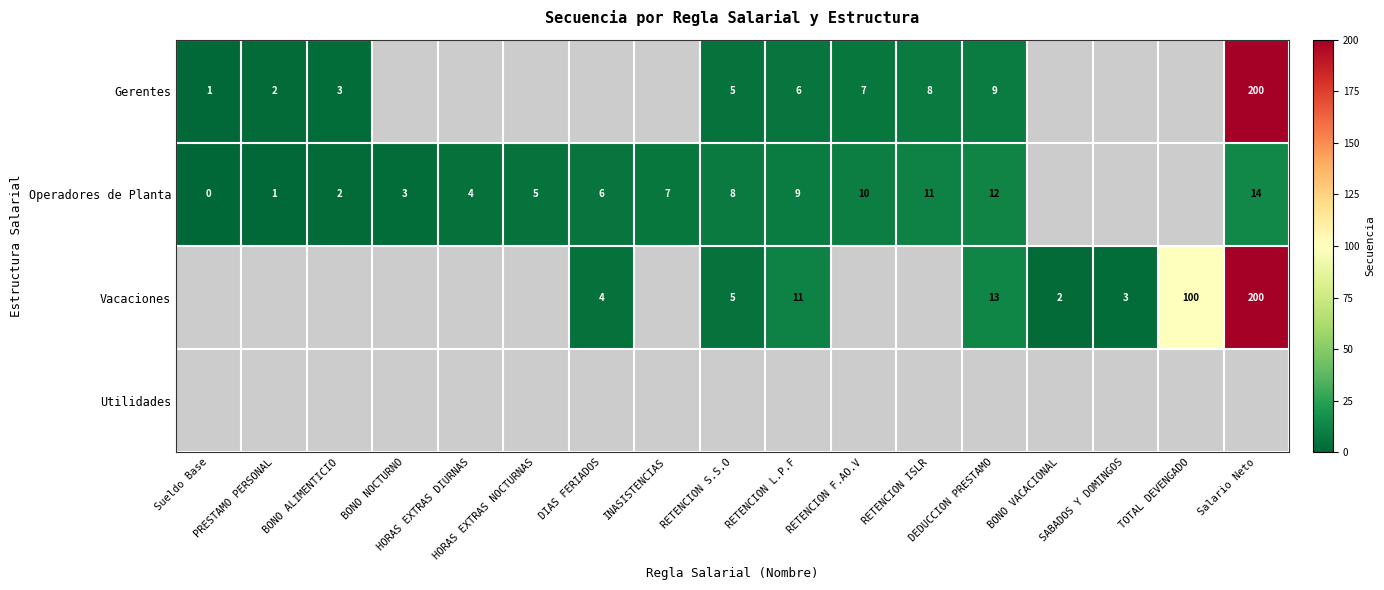

What is the greatest value displayed?

200.0